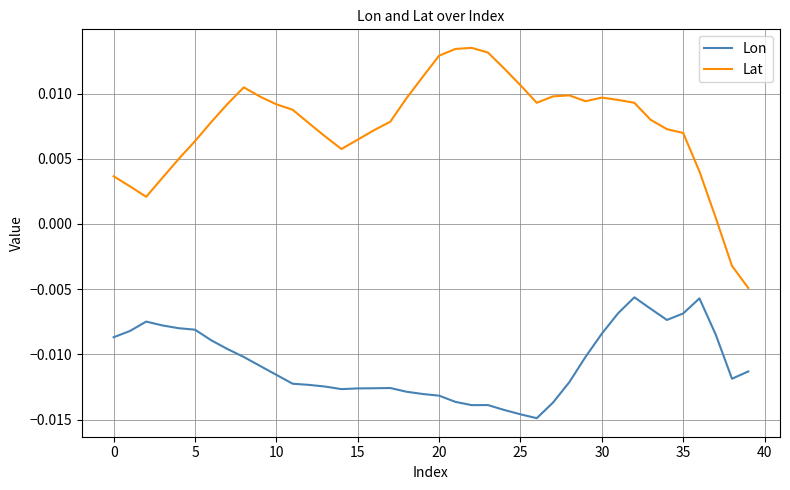

True or false: Lat and Lon intersect in this chart.

False